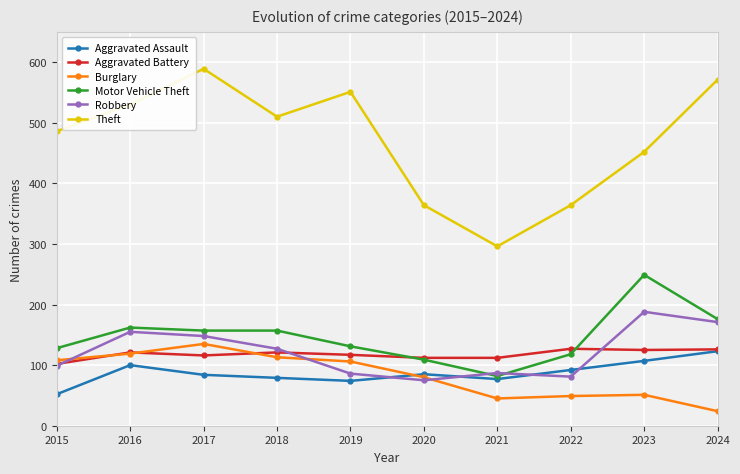

At which category does Theft reach its first local valley?

2018